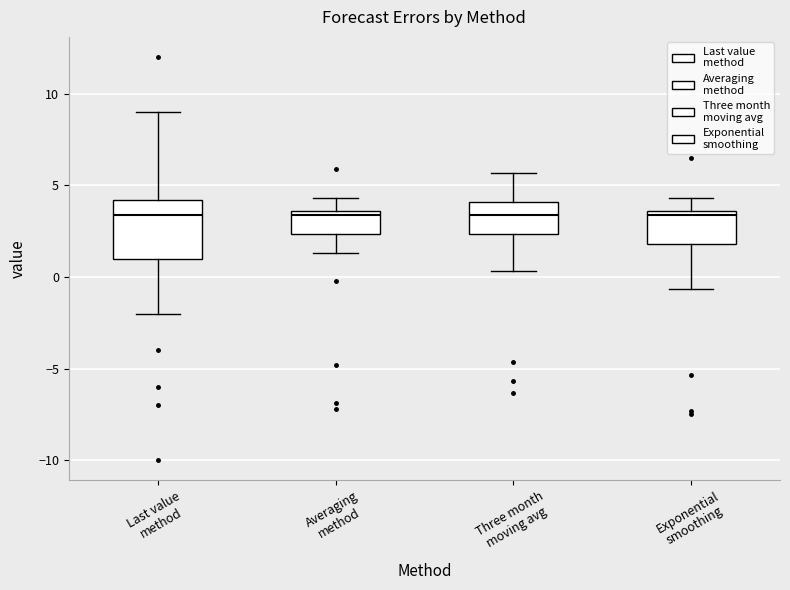

Reading left to right, read every box against the y-axis: the position of its median line, the range the box covers, and the ends of its whiskers. The values are not printed on the chart, so give them approximately, as read against the axis.

Last value method: median 3.5, box 1.0 to 4.0, whiskers -2.0 to 9.0
Averaging method: median 3.5 (just below the box's upper edge), box 2.5 to 3.5, whiskers 1.5 to 4.5
Three month moving avg: median 3.5, box 2.5 to 4.0, whiskers 0.5 to 5.5
Exponential smoothing: median 3.5 (just below the box's upper edge), box 2.0 to 3.5, whiskers -0.5 to 4.5